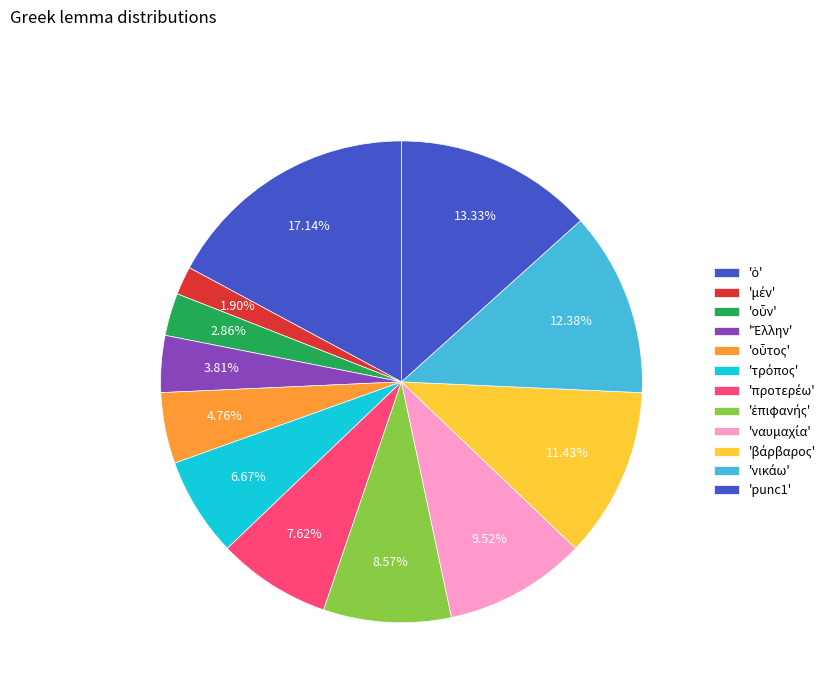

How many segments does this pie chart have?

12